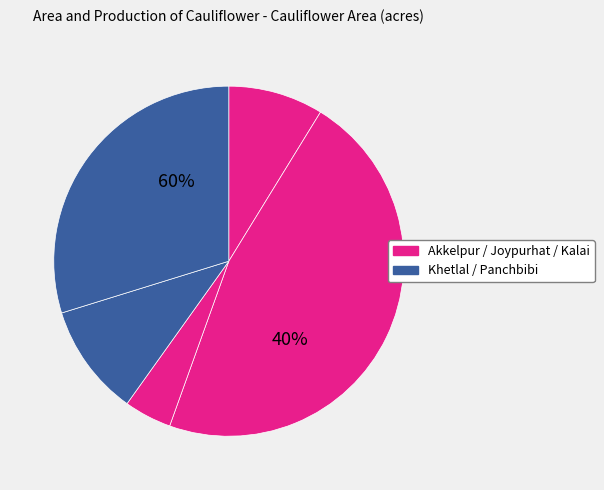

True or false: Khetlal accounts for 19% of the total.

False